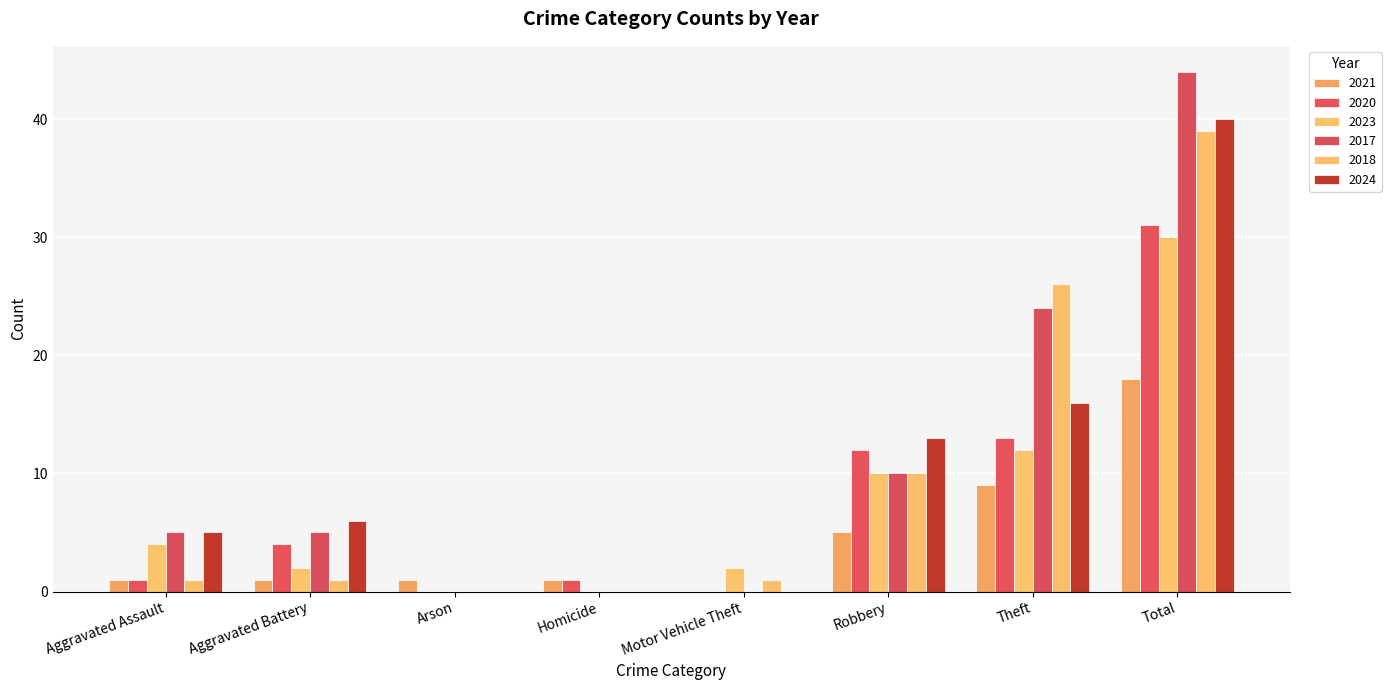

What is the difference between the 2021 values at Total and Motor Vehicle Theft?

18